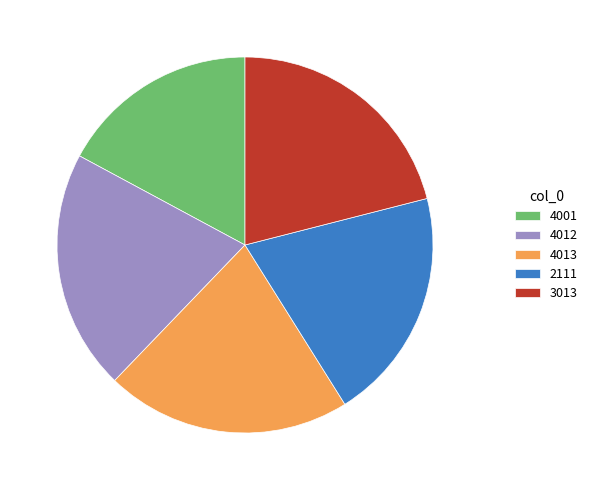

Which slice is the smallest?

4001